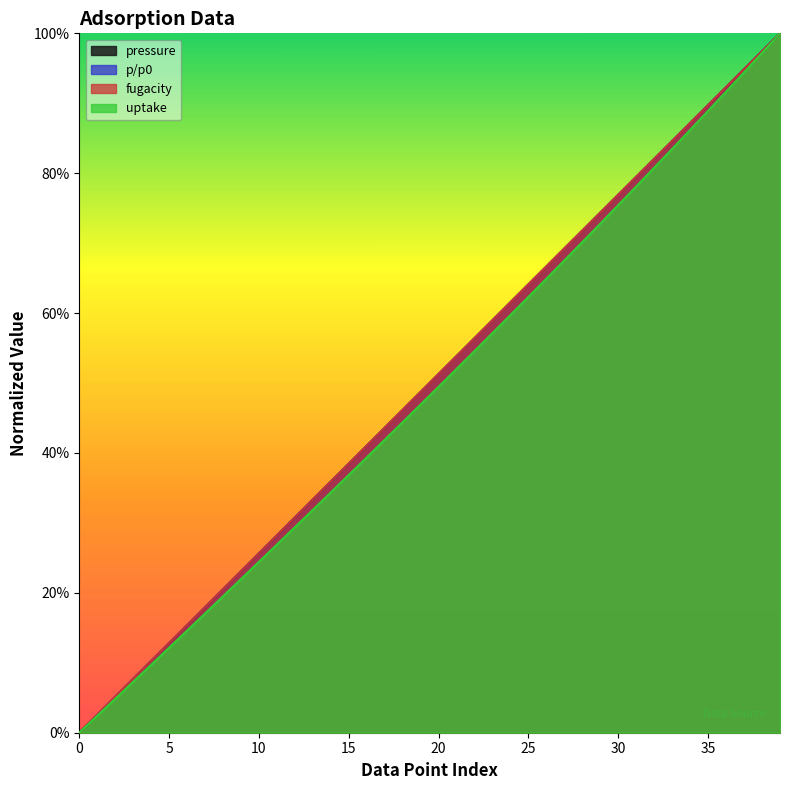

What is the difference between the uptake values at 11 and 3?

0.2